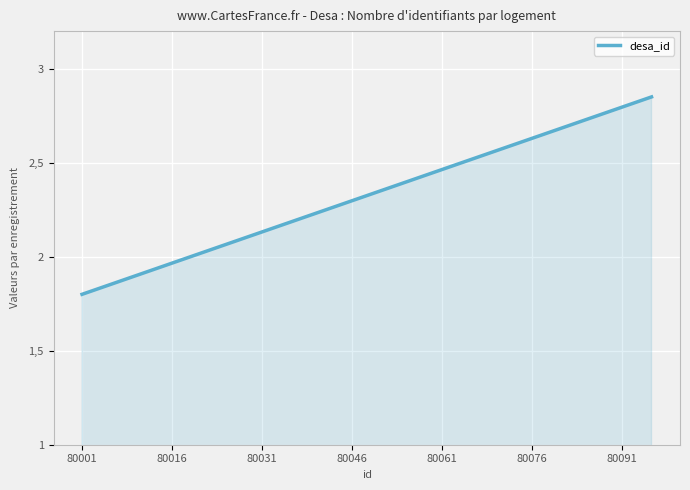

Does the chart have visible grid lines?

Yes